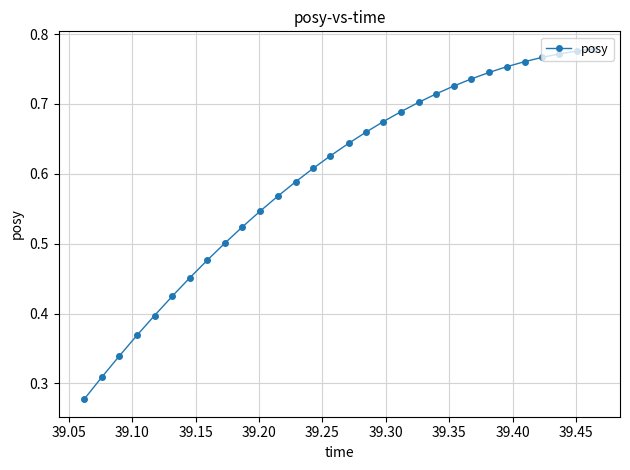

Count the values in the range 0 to 1.

30